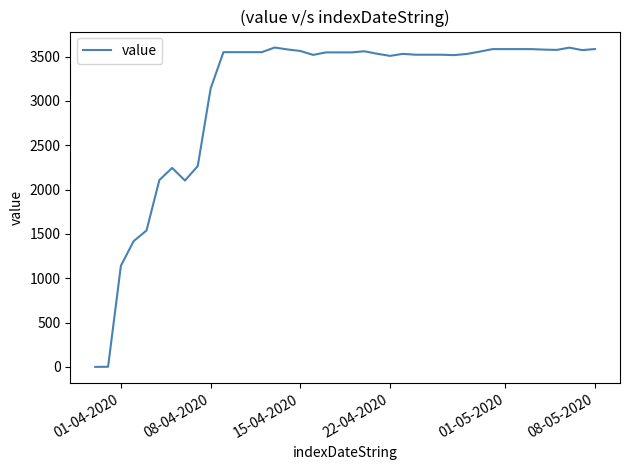

What is the greatest value displayed?

3601.6